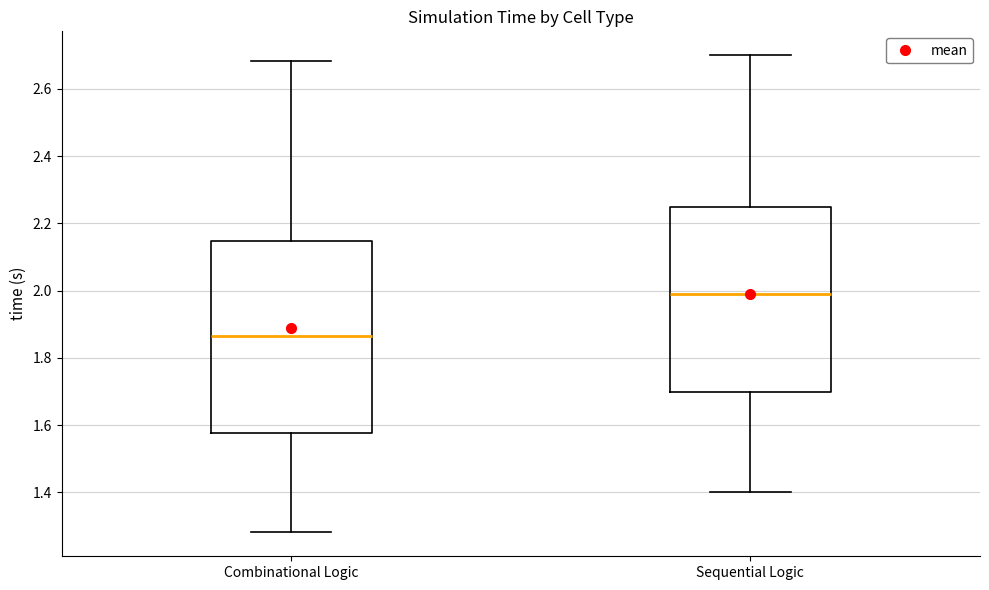

Reading left to right, read every box against the y-axis: the position of its median line, the range the box covers, and the ends of its whiskers. The values are not printed on the chart, so give them approximately, as read against the axis.

Combinational Logic: median 1.86, box 1.58 to 2.14, whiskers 1.28 to 2.68
Sequential Logic: median 2.00, box 1.70 to 2.26, whiskers 1.40 to 2.70